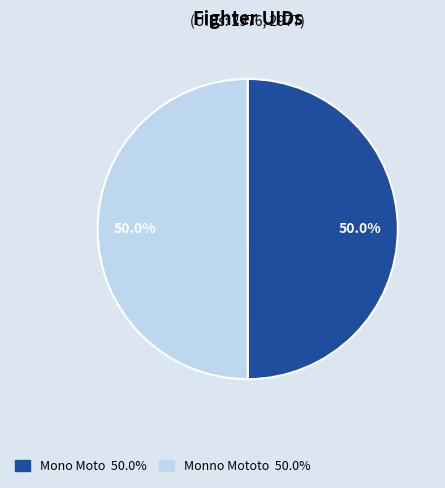

Combined, what portion of the pie is Mono Moto and Monno Mototo?

100.0%